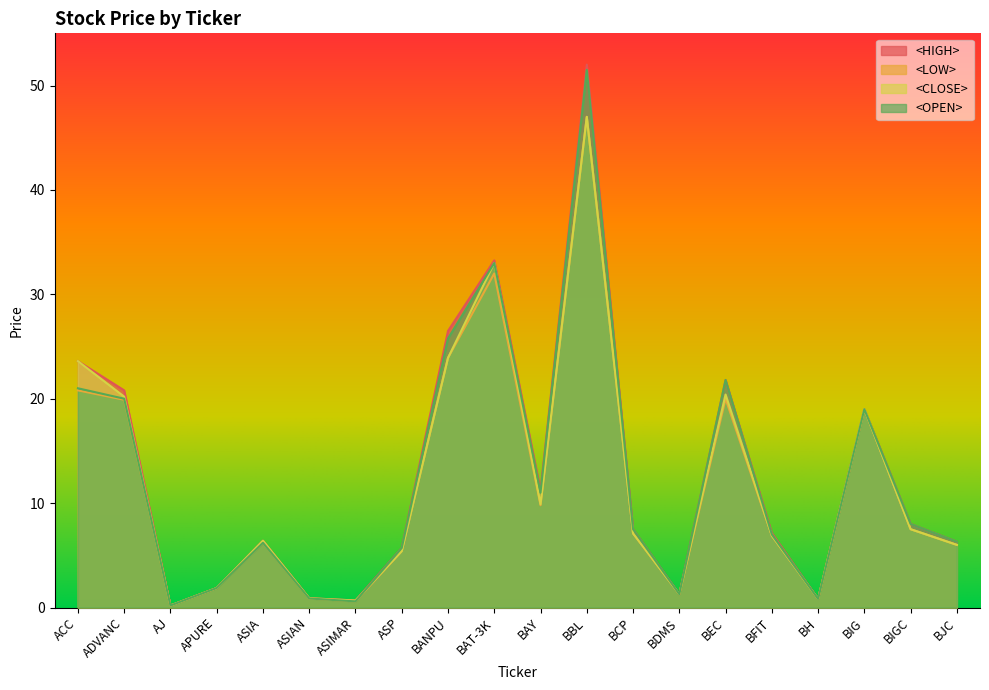

Rank the series by their maximum value, from lowest to highest.

<LOW>, <CLOSE>, <OPEN>, <HIGH>